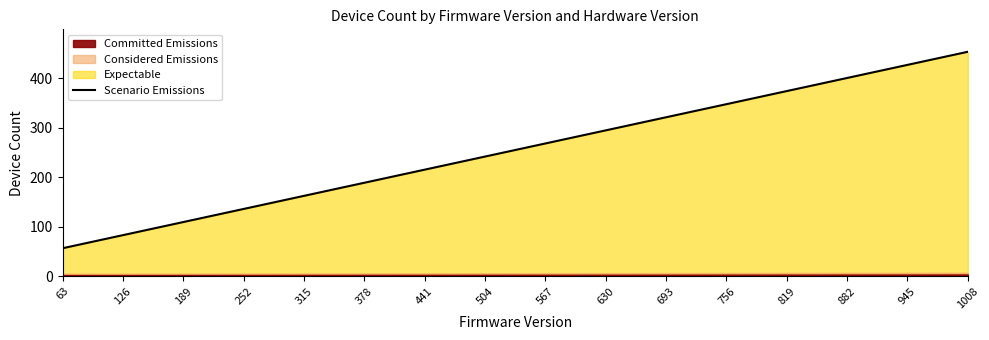

Is it true that the value at 504 is 344.3?

False